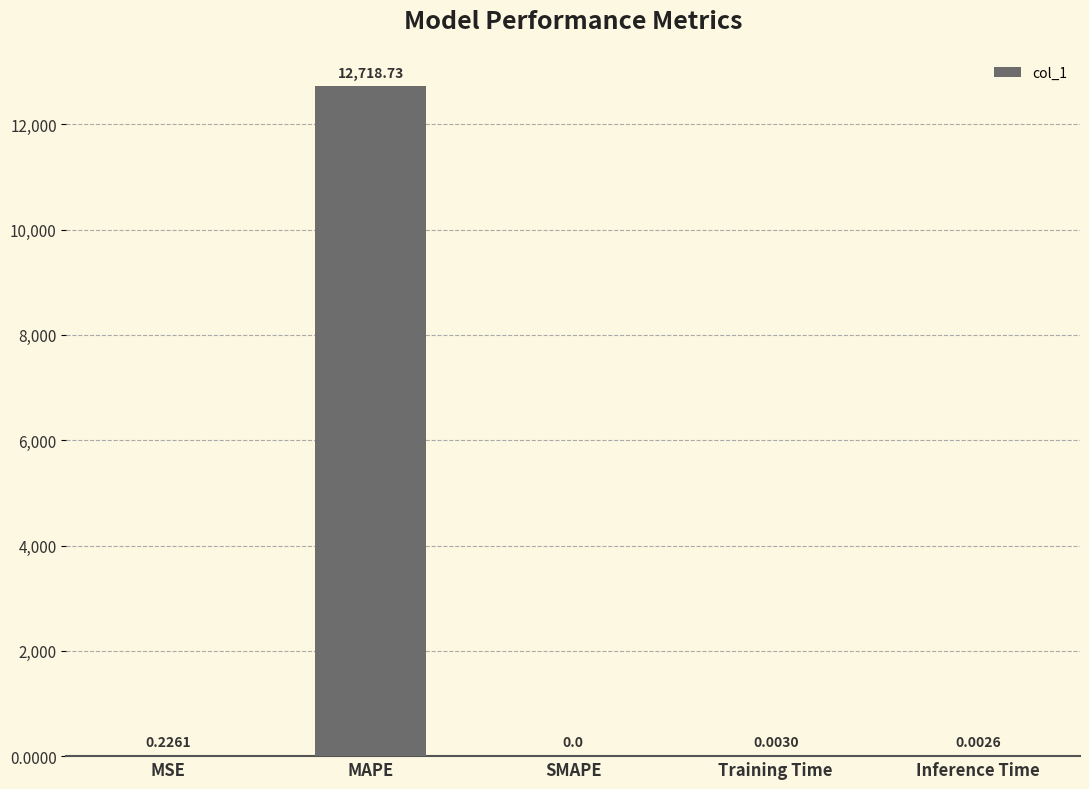

What is the average value?

2543.8